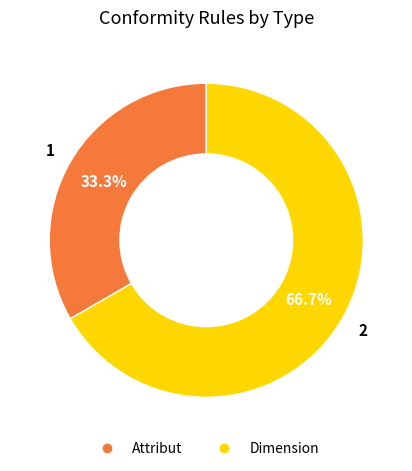

Which slice is the largest?

Dimension